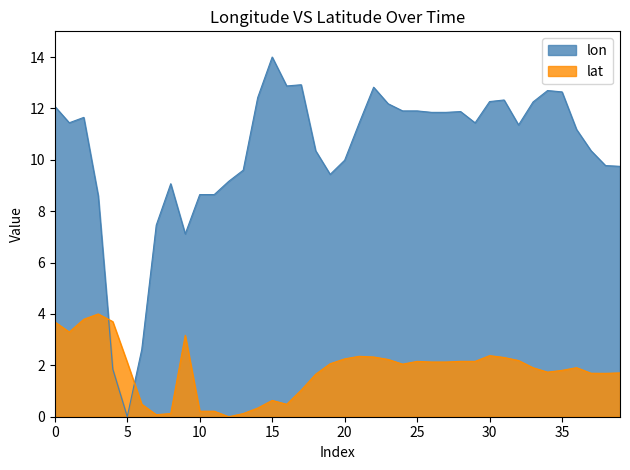

Does the chart display data point markers on the line(s)?

No